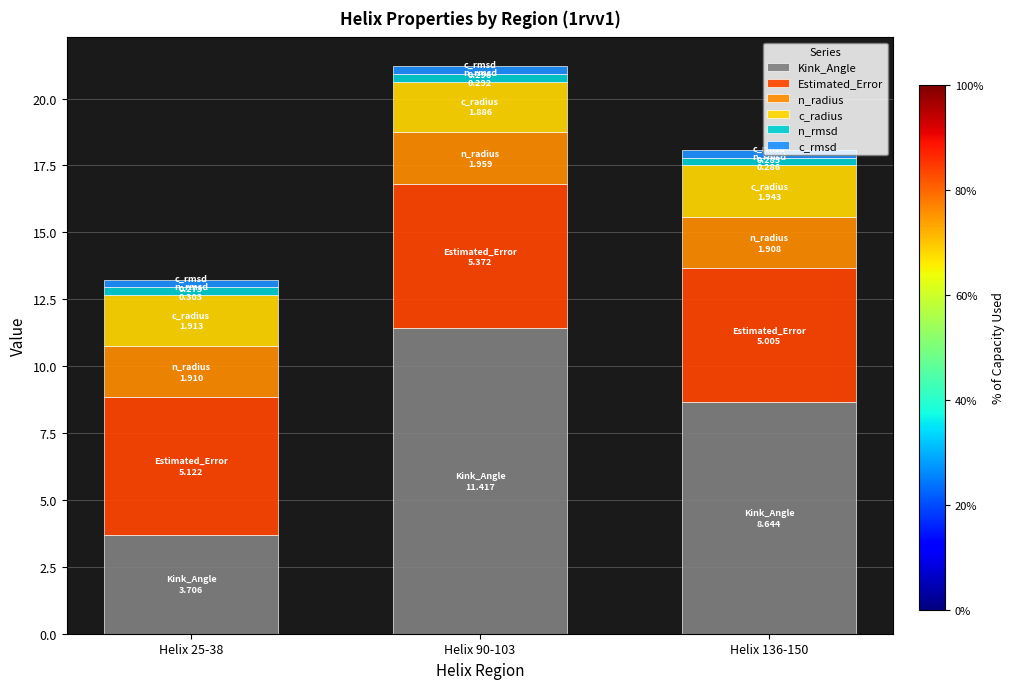

True or false: Kink_Angle has a value of 18.9 at Helix 90-103.

False